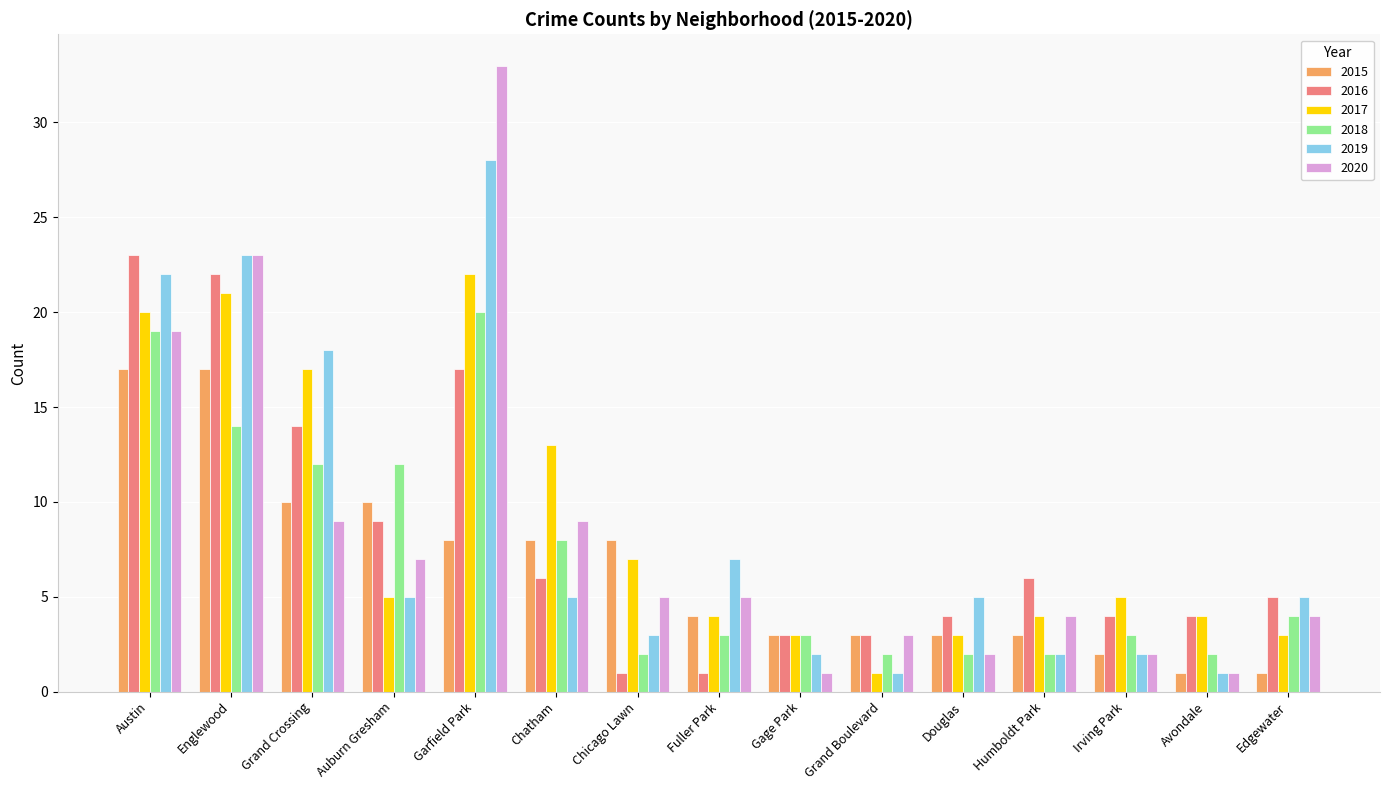

What is the label of the 4th bar from the left?

Auburn Gresham